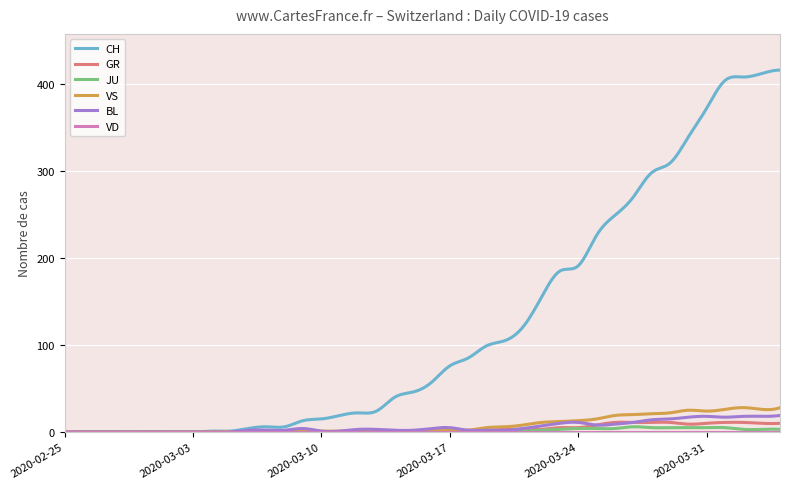

Which series has the largest total across all categories?

CH